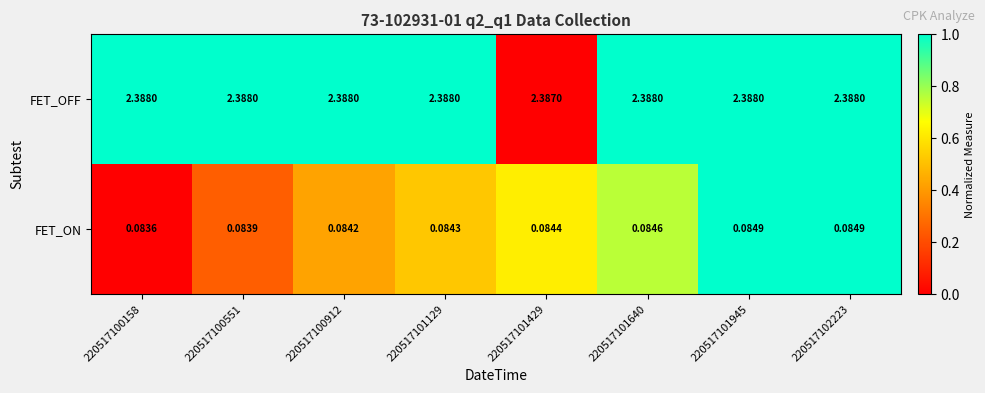

Is the value of FET_OFF at 220517100912 greater than the value of FET_ON at 220517100912?

Yes